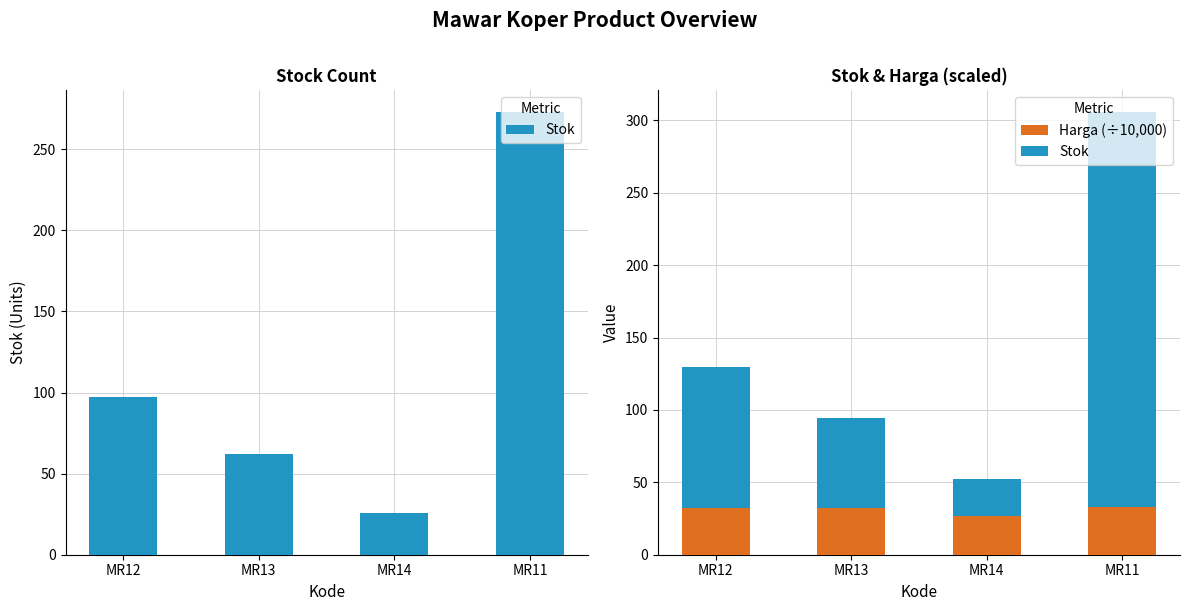

Which has a higher value, MR13 or MR14?

MR13